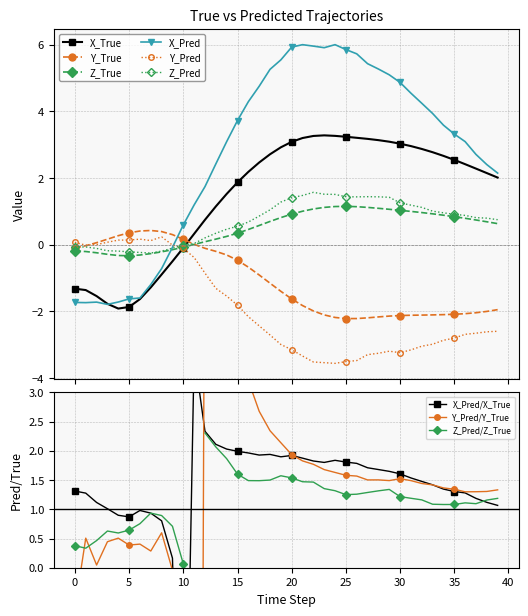

Between 11 and 36, which series saw the biggest shift?

Y_Pred